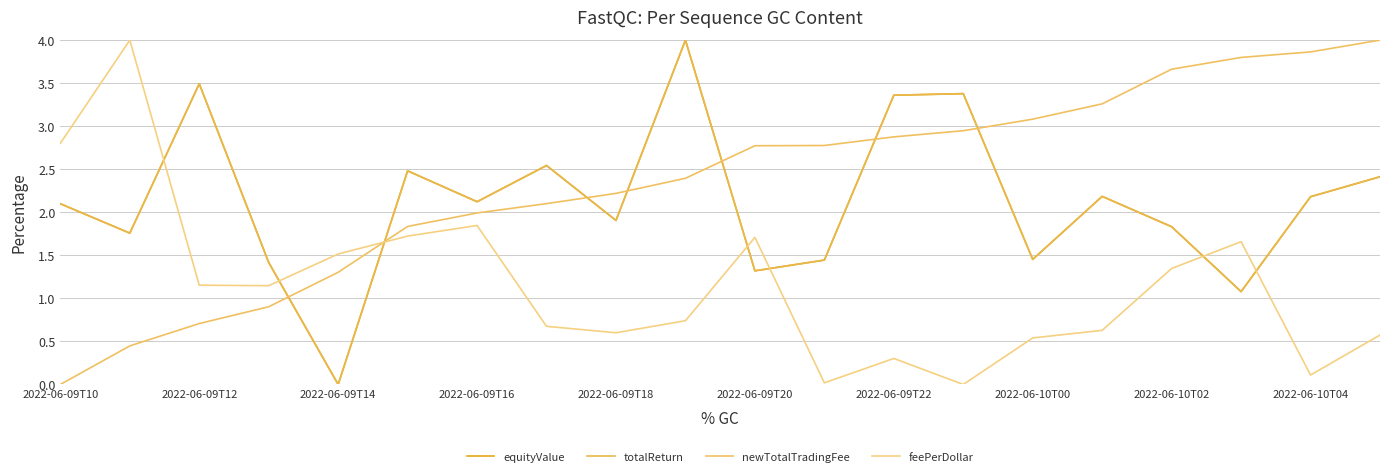

Does the chart have visible grid lines?

Yes